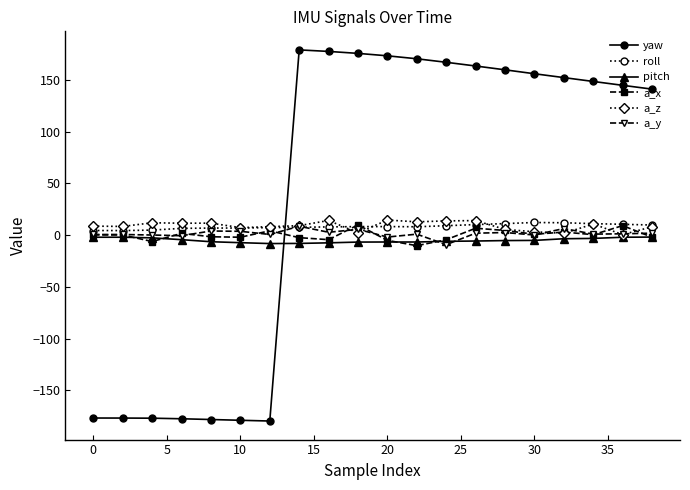

At how many categories does at least one series exceed 86?

13